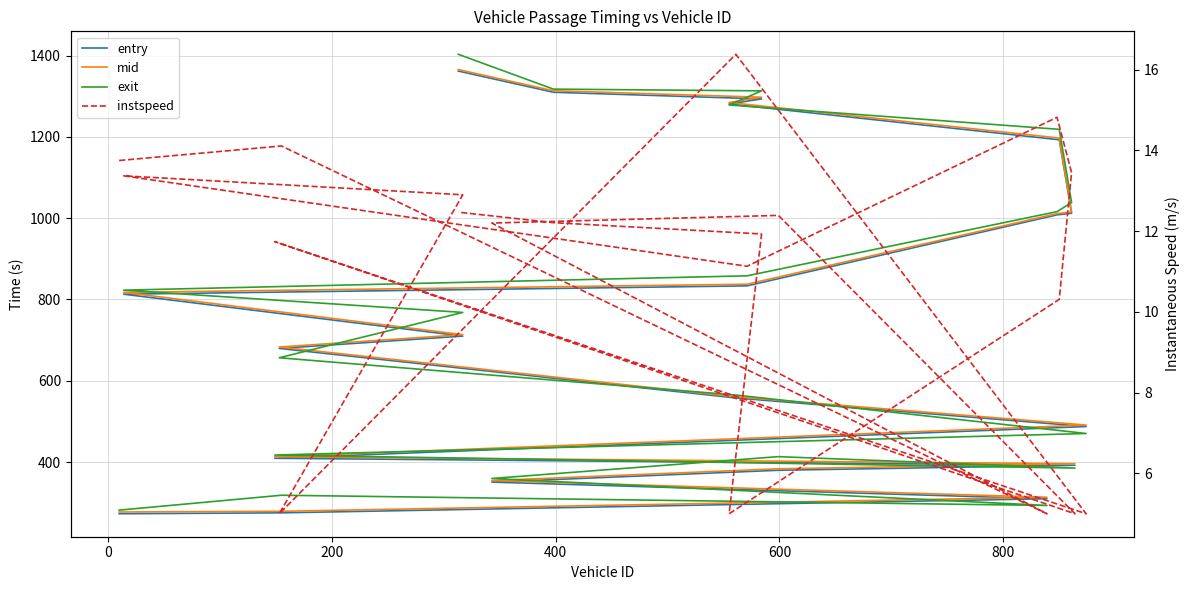

At how many categories does at least one series exceed 588?

11